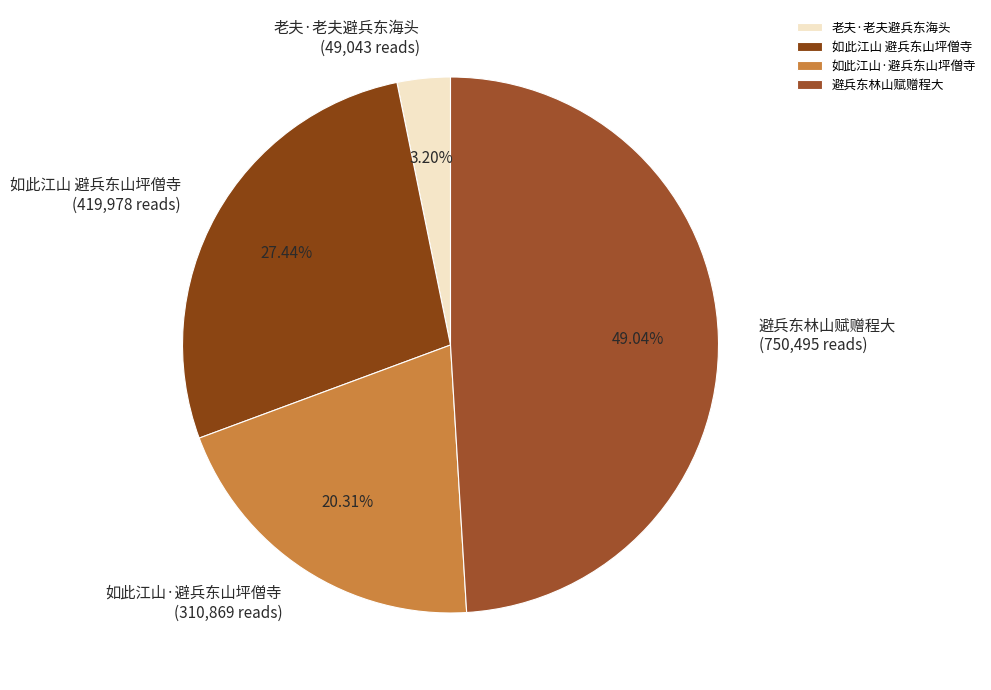

What is the largest slice in the pie chart?

避兵东林山赋赠程大